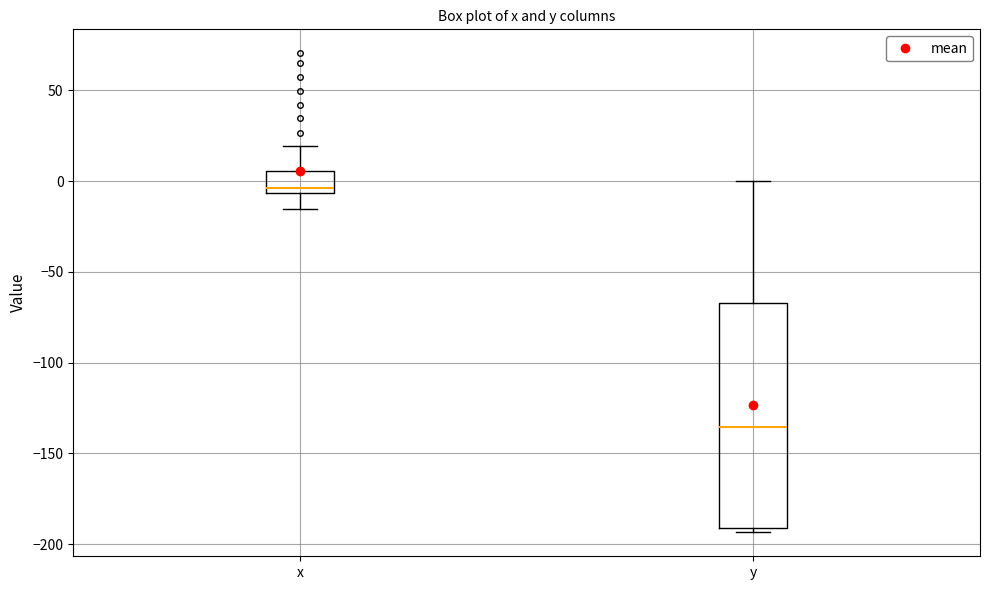

Reading left to right, transcribe this box plot: for each box, give where its median line is, the range the box spans, and where its two whiskers end, as read against the y-axis. The values are not printed on the chart, so give them approximately, as read against the axis.

x: median -5 (just above the box's lower edge), box -5 to 5, whiskers -15 to 20
y: median -135, box -190 to -65, whiskers -195 to 0